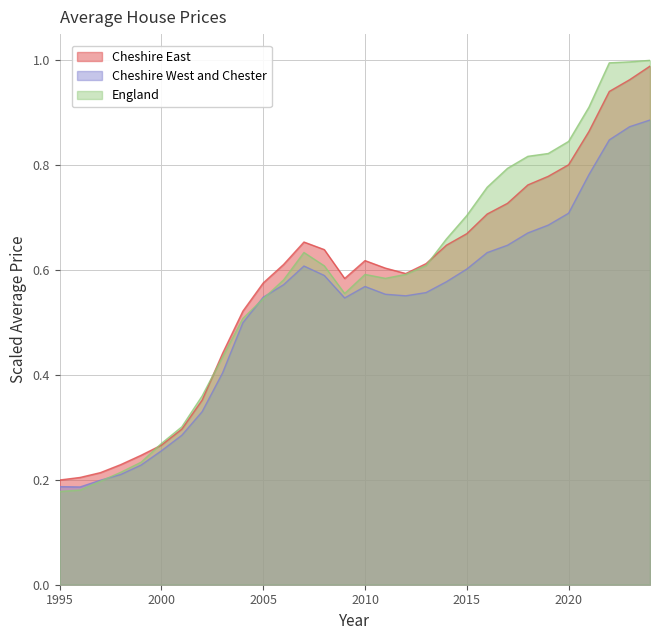

Which series has the largest total across all categories?

England